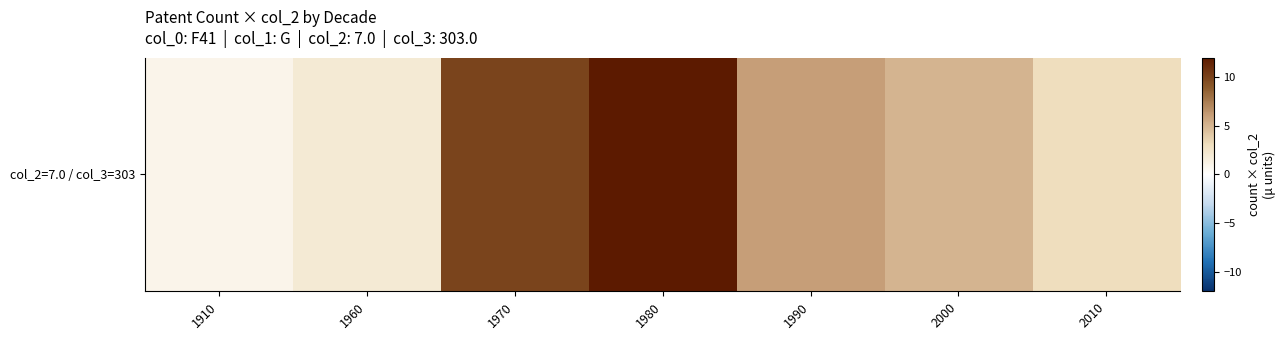

Where does the data first go above 5?

1970